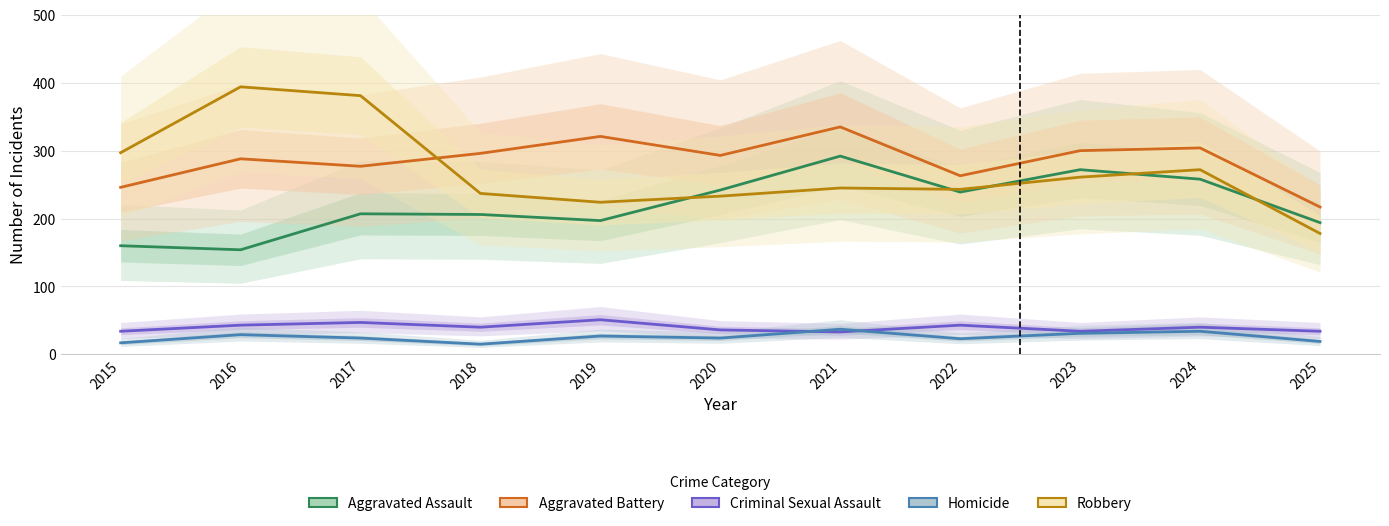

True or false: Aggravated Battery and Criminal Sexual Assault cross at least once.

False